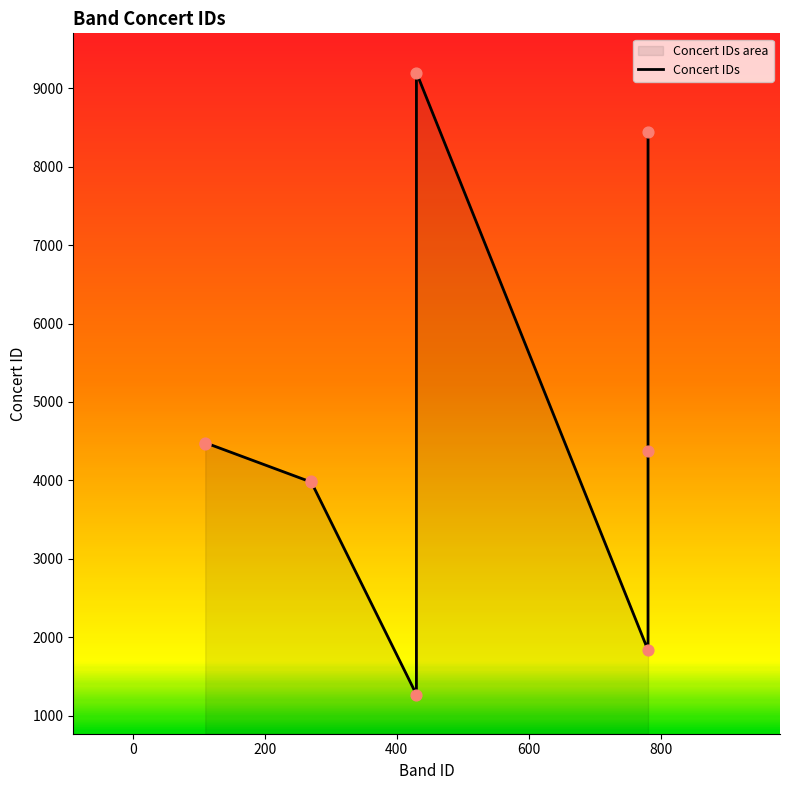

What is the ratio of the value at 781 to the value at 430?

6.6